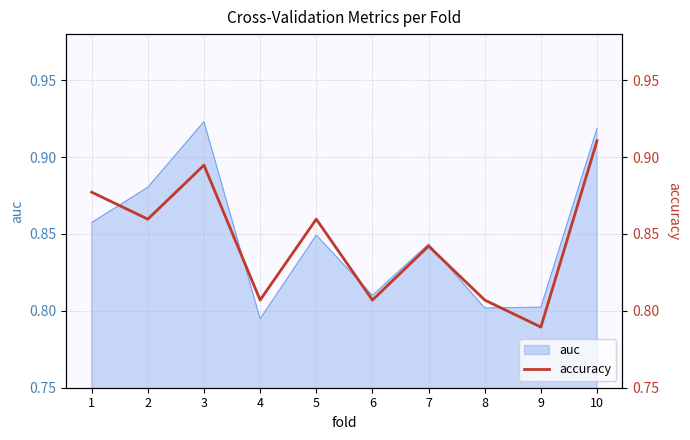

At which label is the value closest to 0?

9